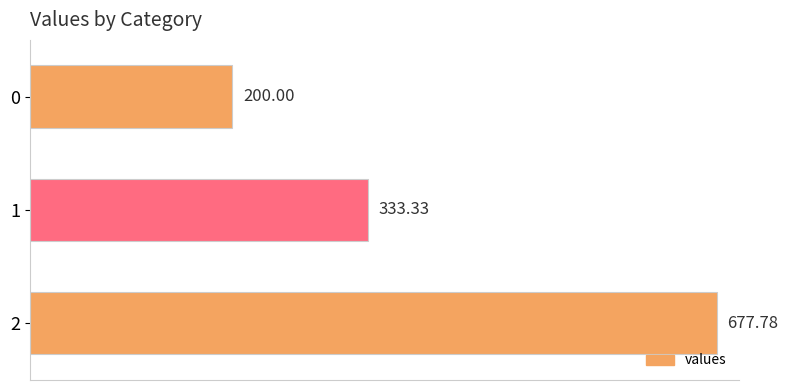

What is the difference between the values at 0 and 2?

477.8